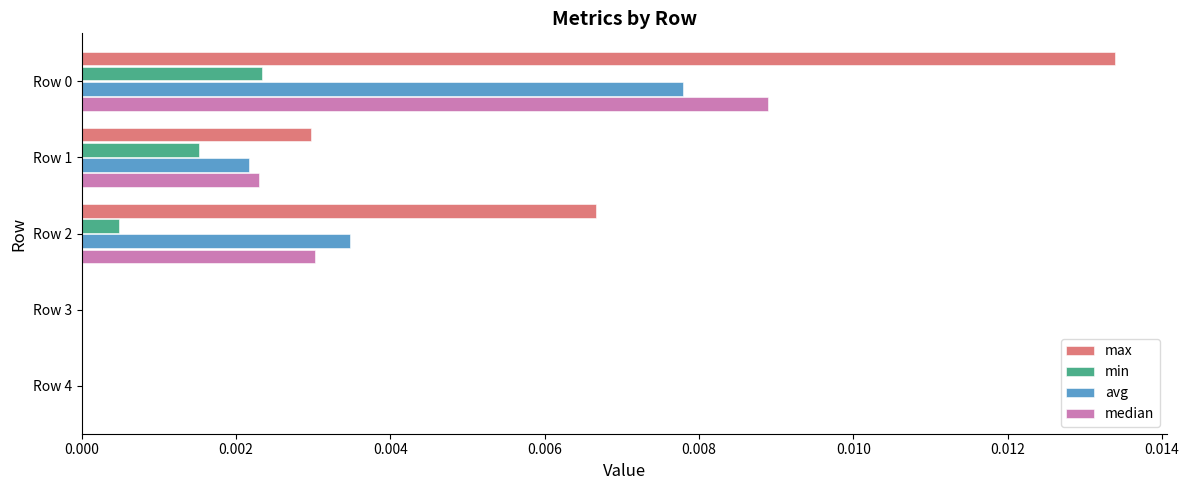

True or false: median has a value of 0.0 at Row 4.

True